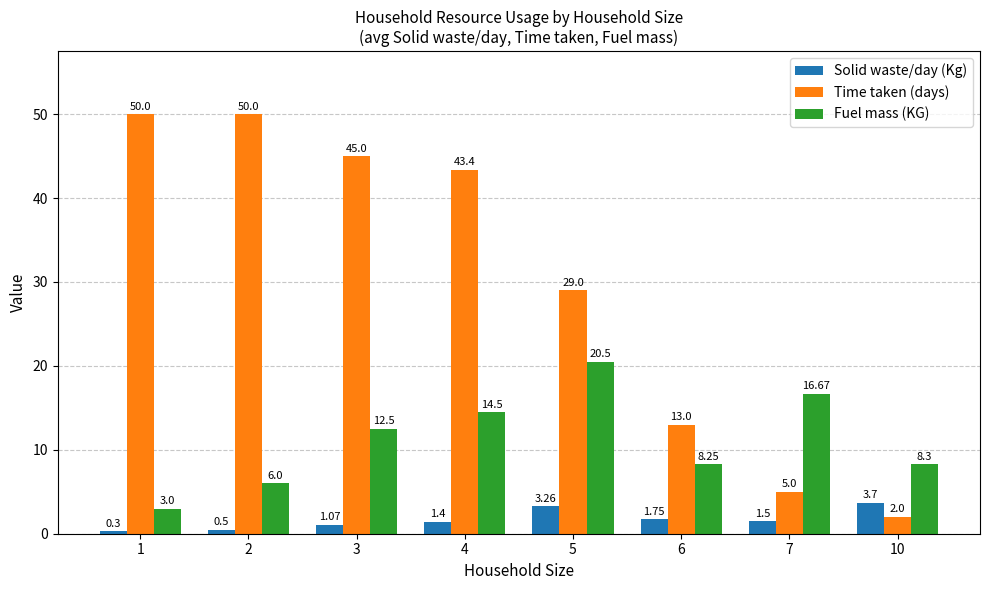

Where does the Solid waste/day (Kg) series first go above 1?

3